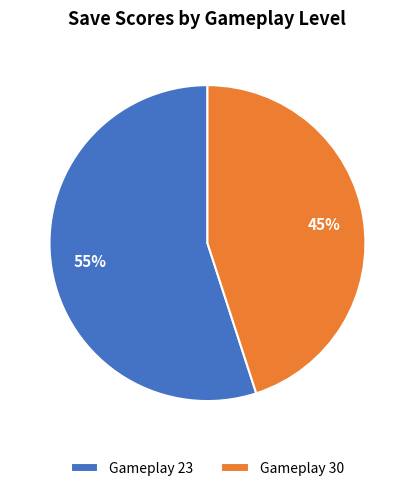

Do Gameplay 30 and Gameplay 23 together represent more than half of the pie?

Yes